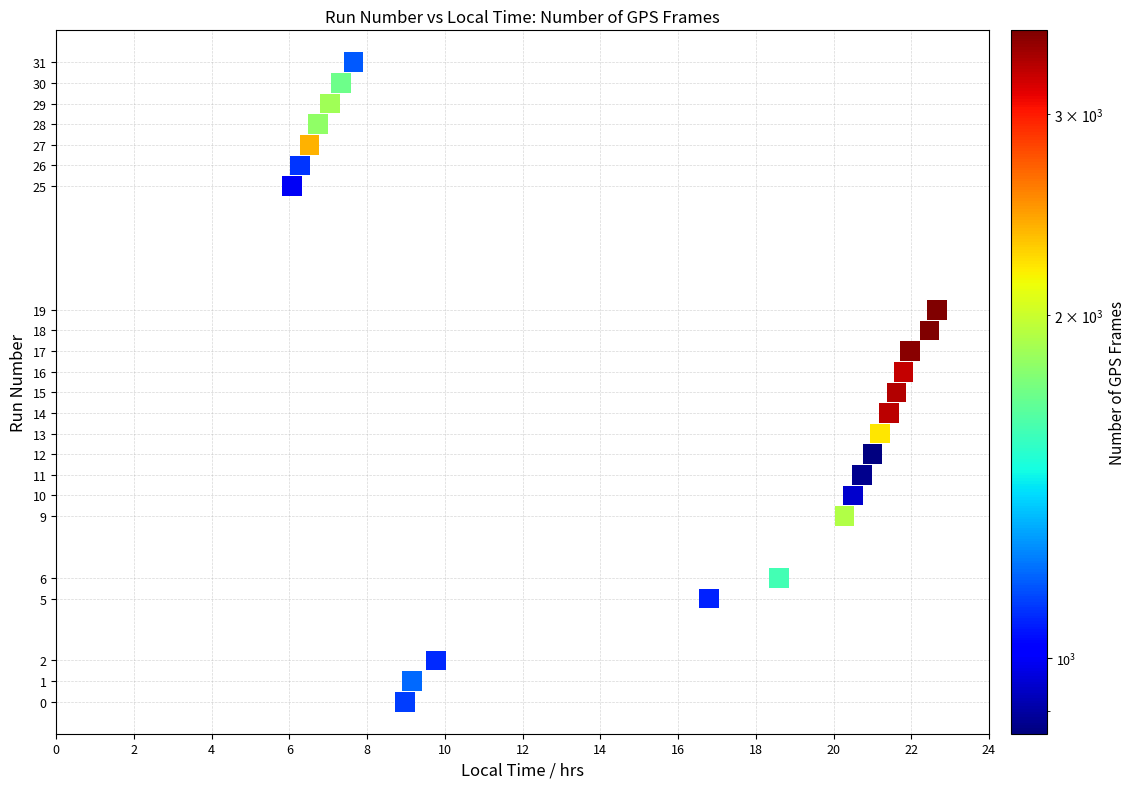

What is the range of Y values (max minus min)?

31